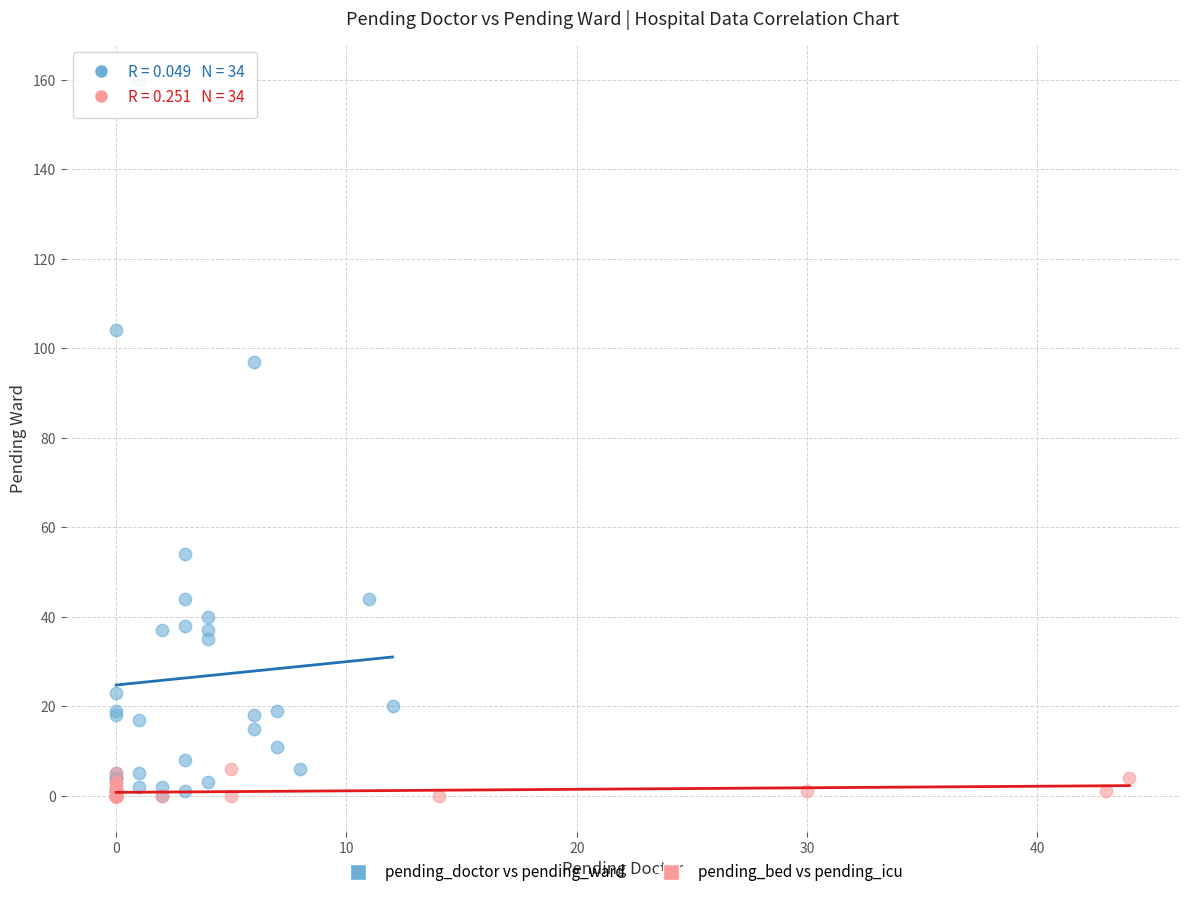

Which series contains the highest Y value?

pending_doctor vs pending_ward